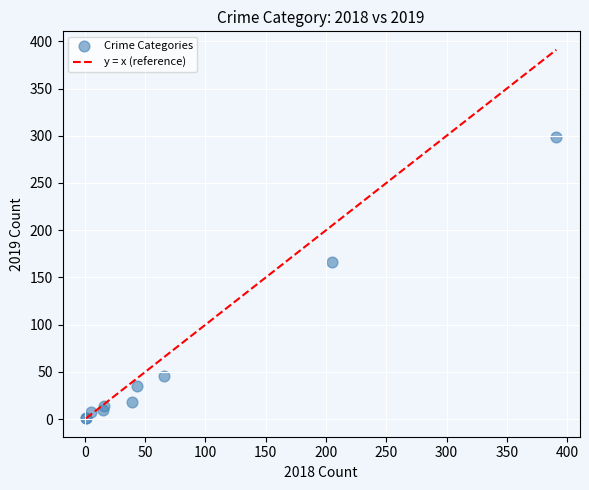

What Y value in the scatter plot is closest to 150?

166